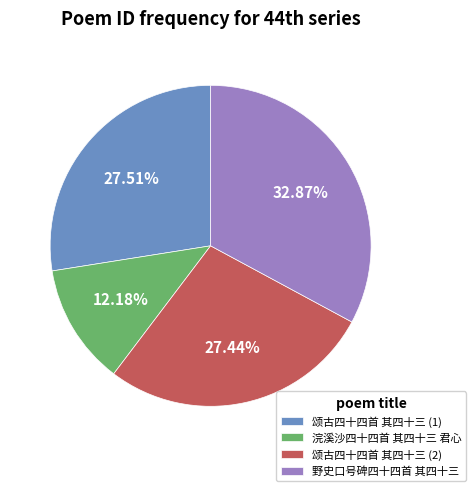

Is there a majority slice in this chart?

No